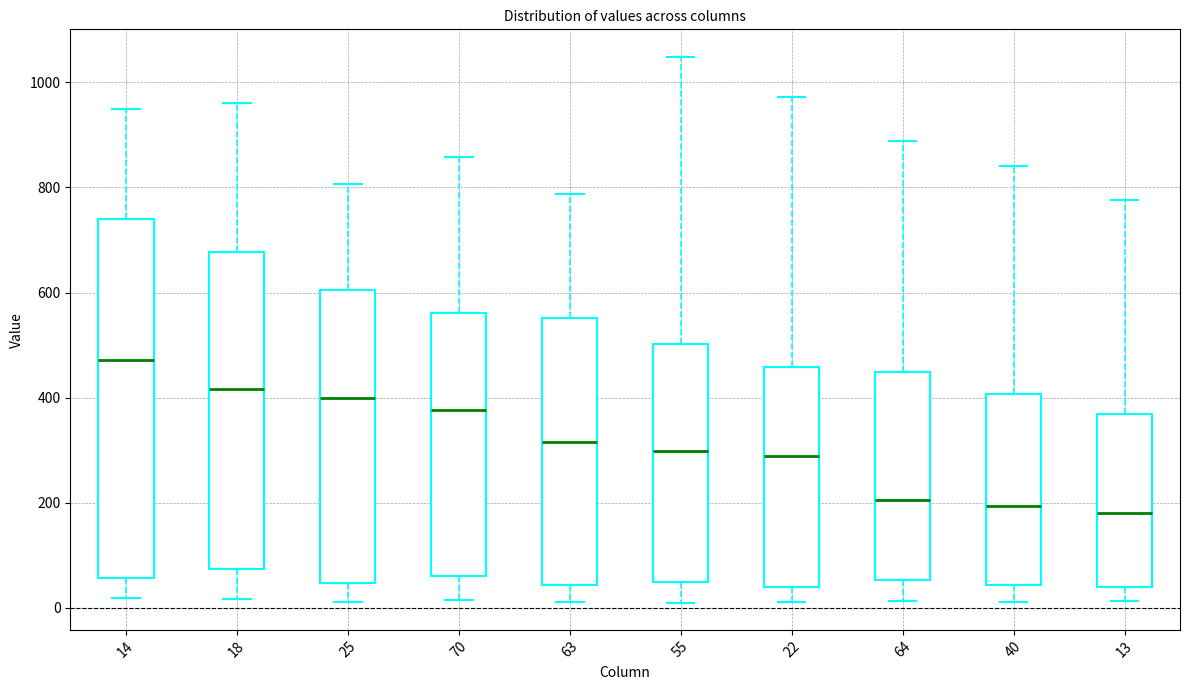

Reading left to right, transcribe this box plot: for each box, give where its median line is, the range the box spans, and where its two whiskers end, as read against the y-axis. The values are not printed on the chart, so give them approximately, as read against the axis.

14: median 480, box 60 to 740, whiskers 20 to 940
18: median 420, box 80 to 680, whiskers 20 to 960
25: median 400, box 40 to 600, whiskers 20 to 800
70: median 380, box 60 to 560, whiskers 20 to 860
63: median 320, box 40 to 560, whiskers 20 to 780
55: median 300, box 60 to 500, whiskers 20 to 1040
22: median 280, box 40 to 460, whiskers 20 to 980
64: median 200, box 60 to 440, whiskers 20 to 880
40: median 200, box 40 to 400, whiskers 20 to 840
13: median 180, box 40 to 360, whiskers 20 to 780